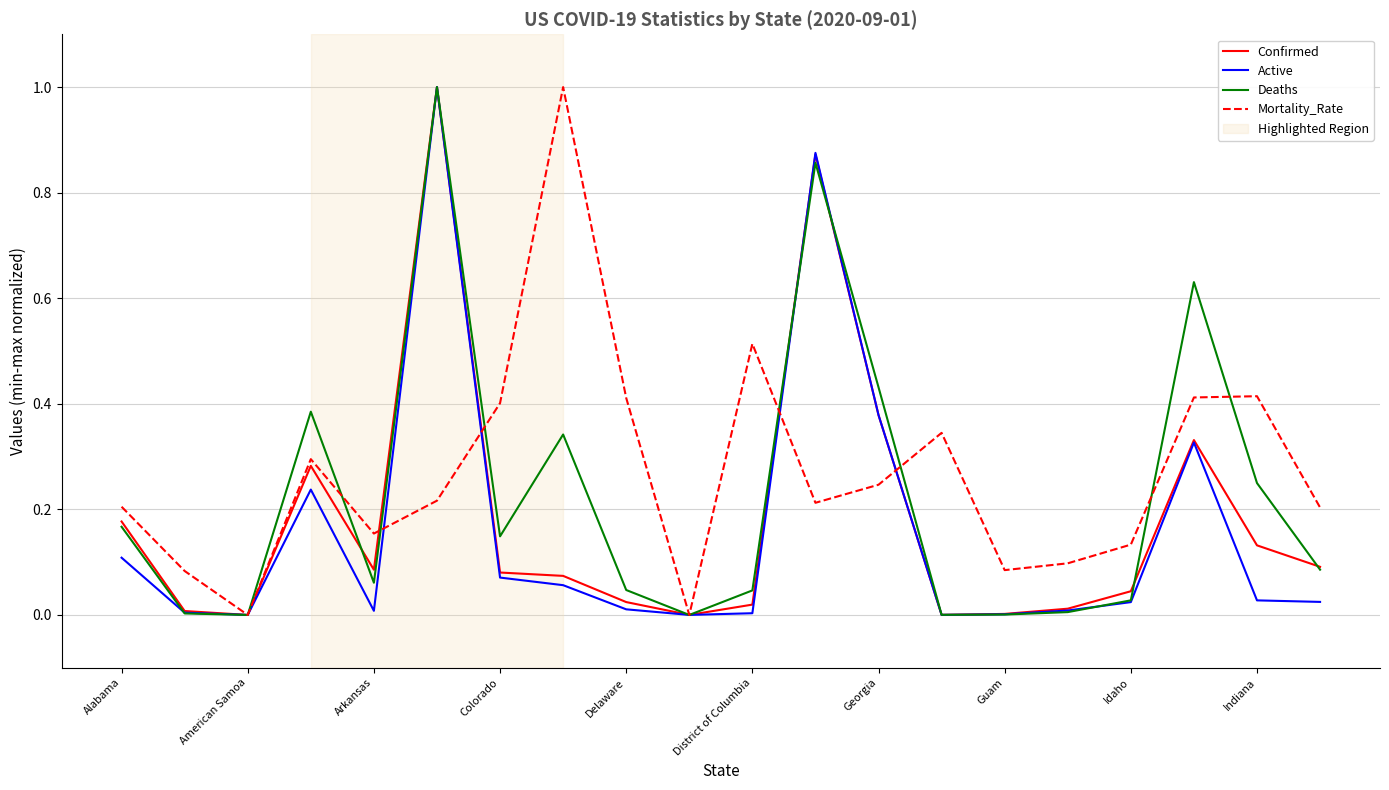

What is the sum of all Mortality_Rate values?

5.4